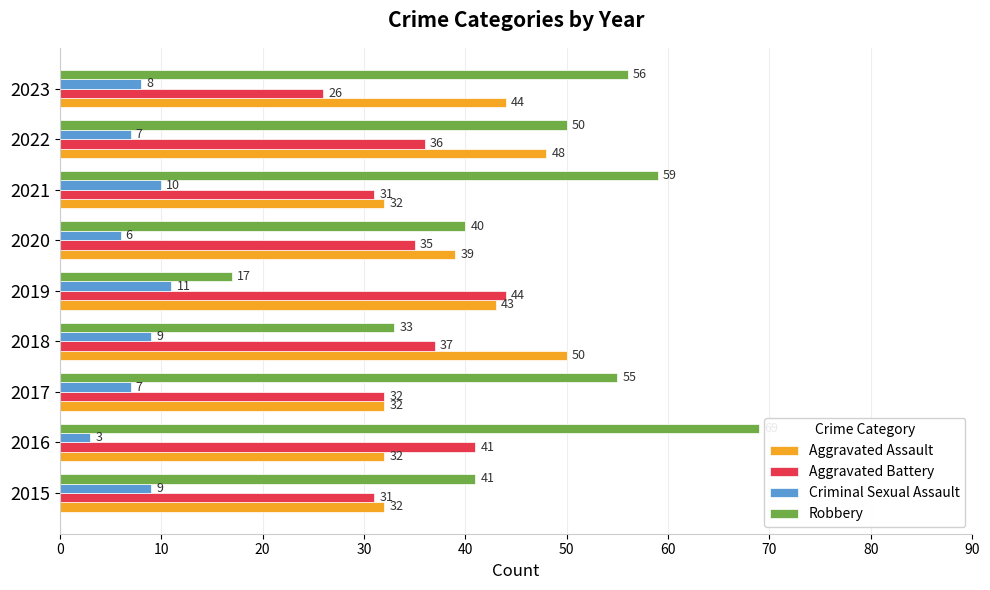

The value of Aggravated Battery at 2020 is 61. True or false?

False